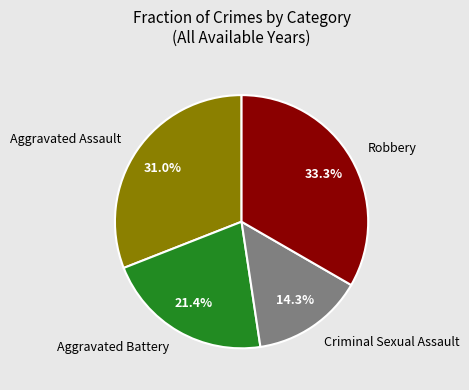

Is there a majority slice in this chart?

No